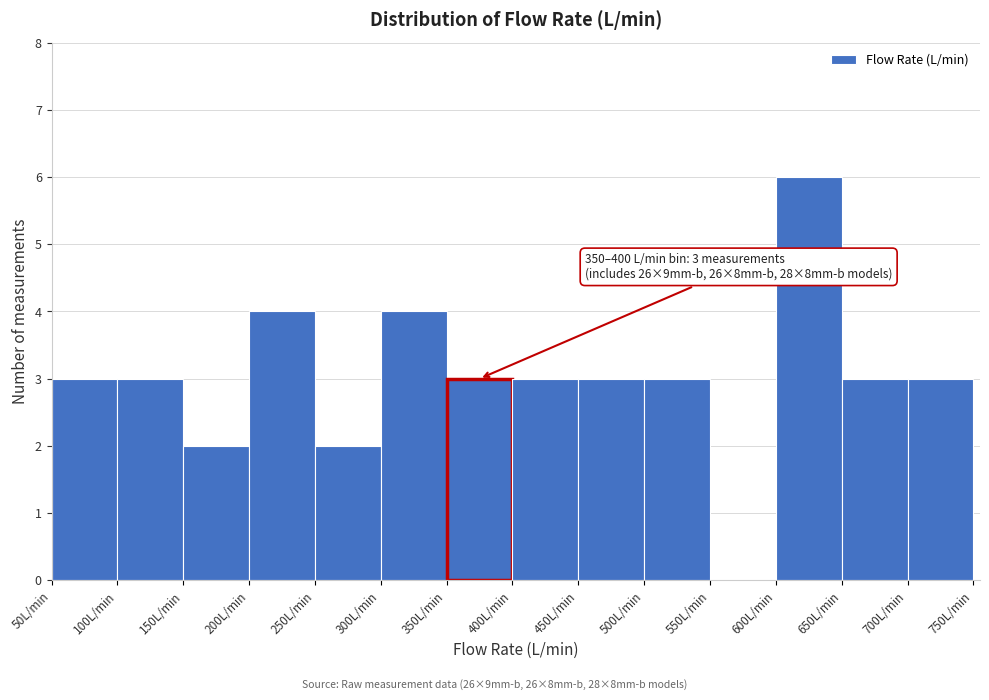

Which range on the x-axis has the tallest bar?

600 to 650